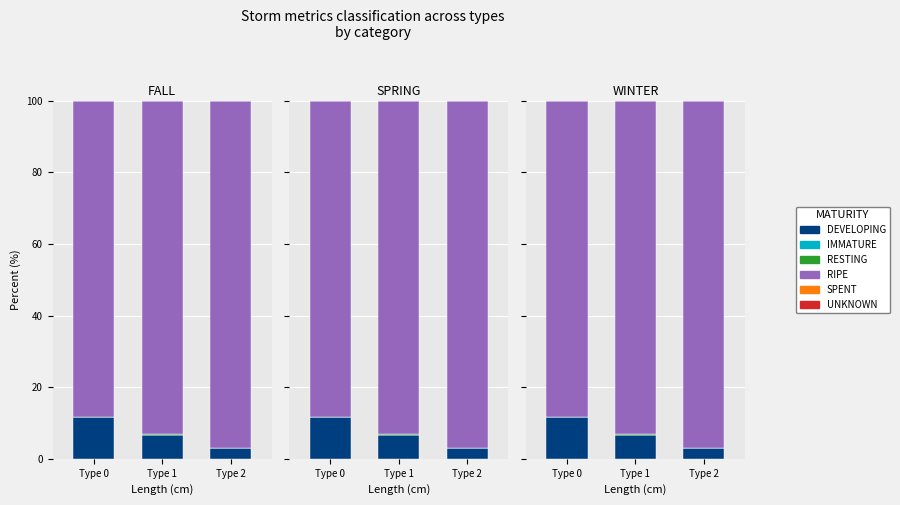

What is the value of the RIPE bar at the 3rd from the left?

97.0